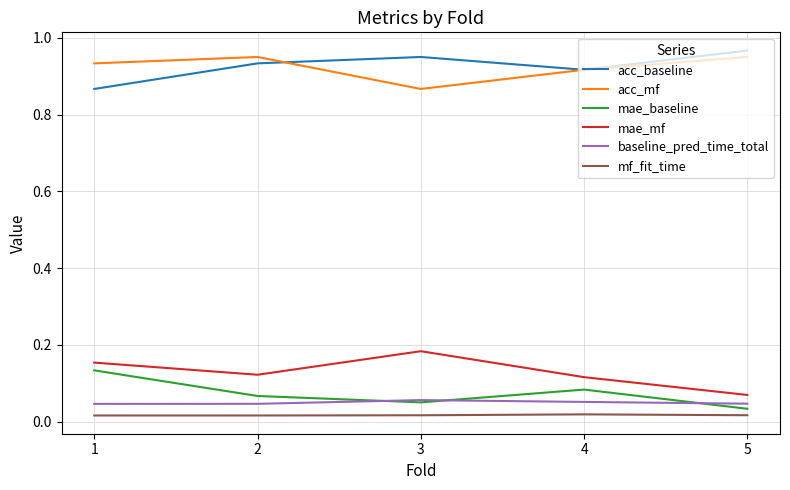

At which label does mae_mf reach its minimum?

5